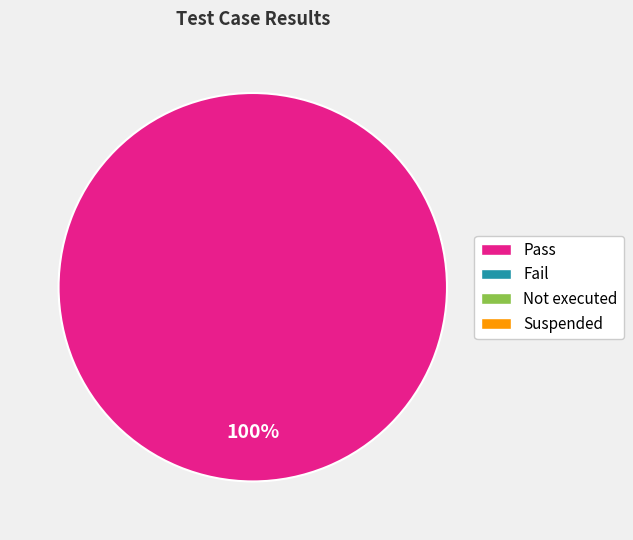

Is there a majority slice in this chart?

Yes